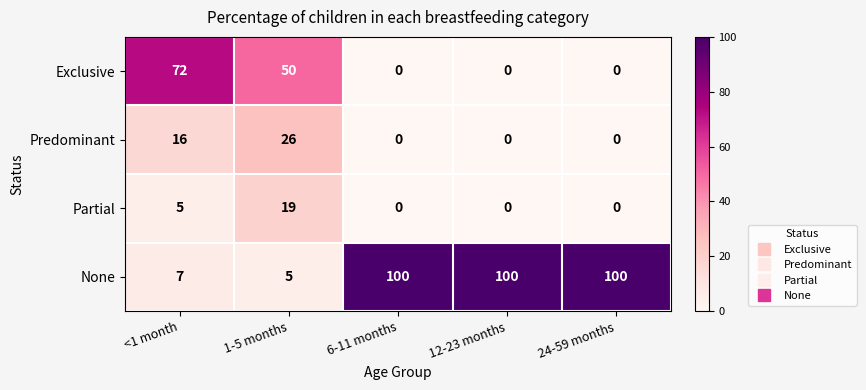

True or false: Partial has a value of 0 at 12-23 months.

True